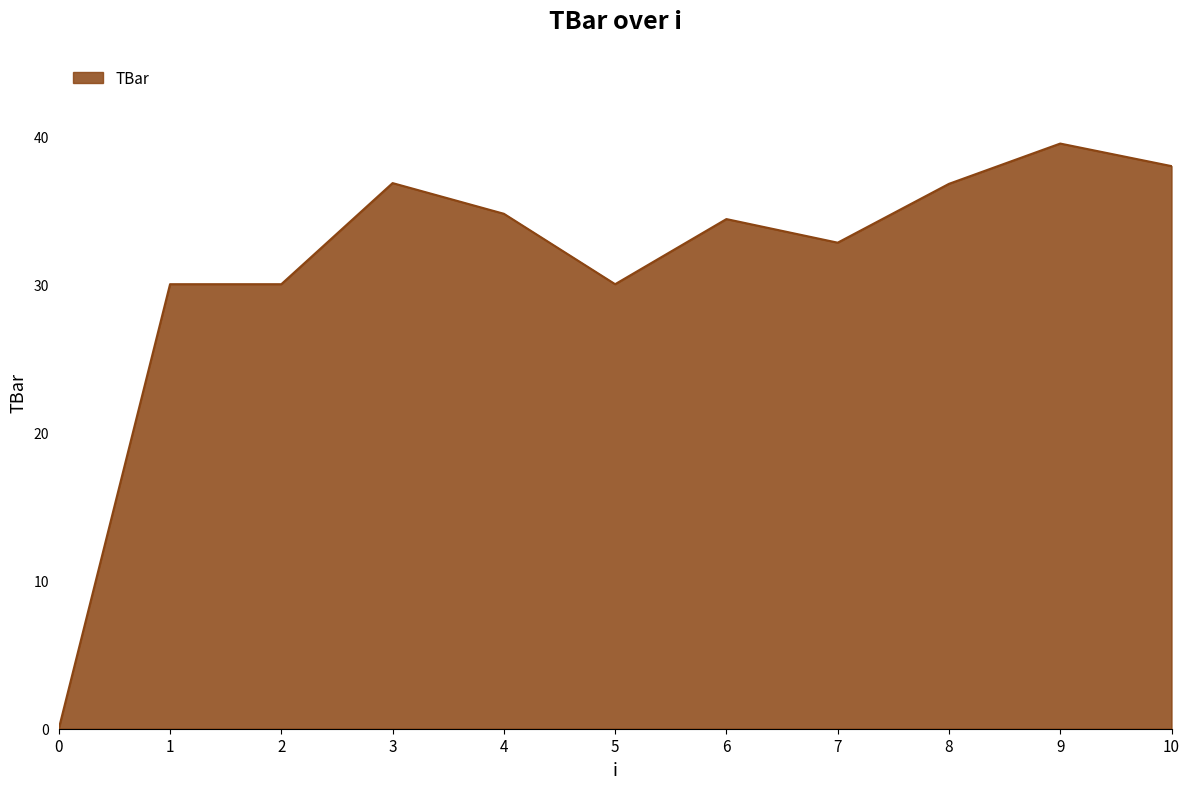

Reading right to left, what are all the values shown in this chart?

10=38.0	9=39.5	8=36.8	7=32.8	6=34.4	5=30.0	4=34.8	3=36.8	2=30.0	1=30.0	0=0.0